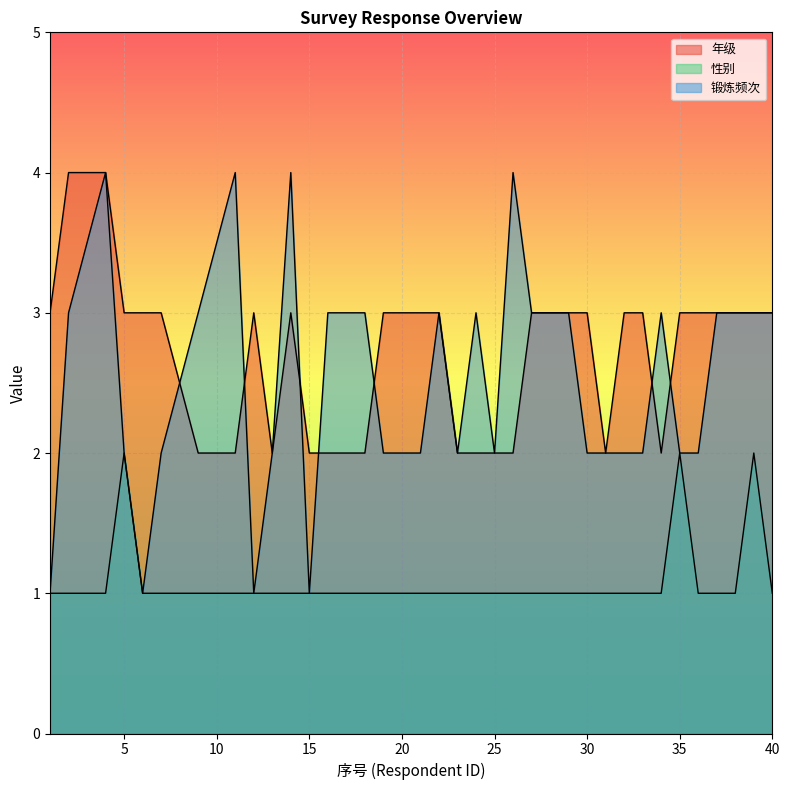

The value of 年级 at 23 is 2. True or false?

True